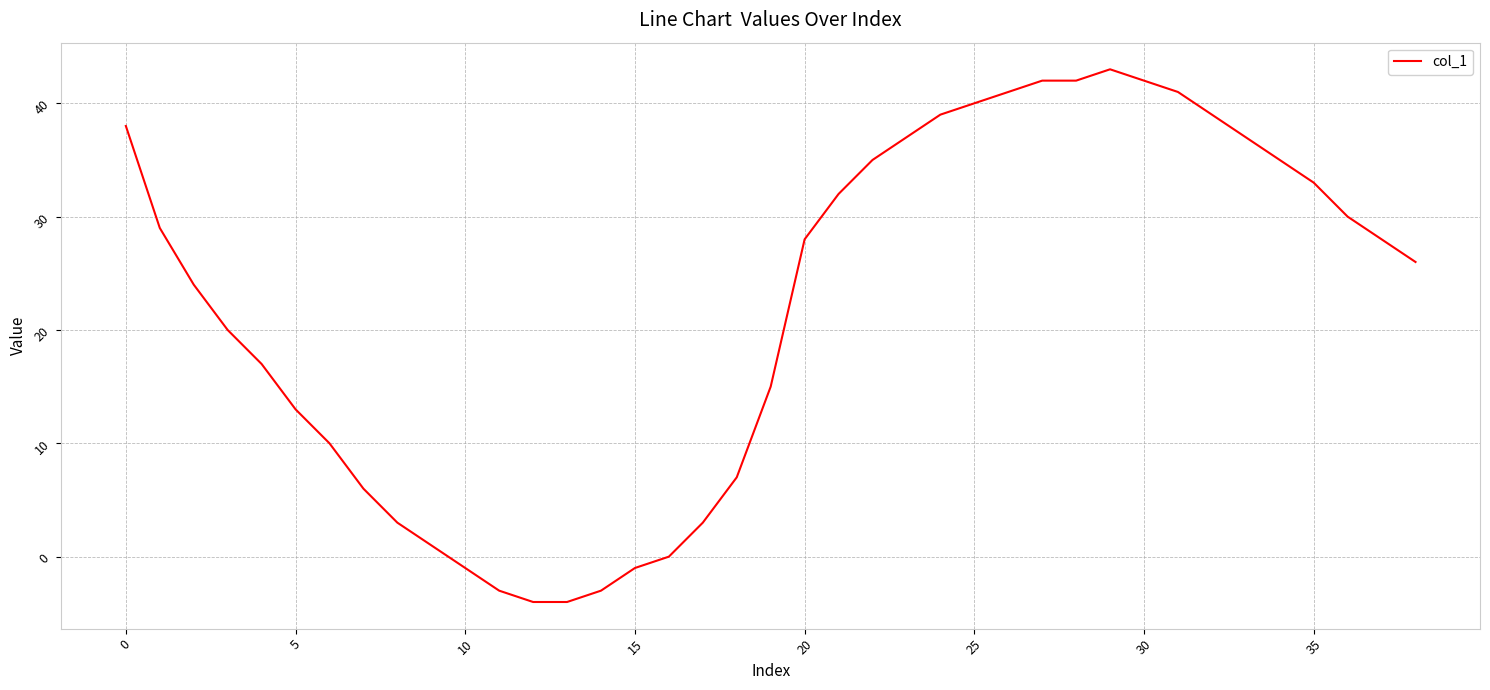

What is the difference between the maximum and minimum values?

47